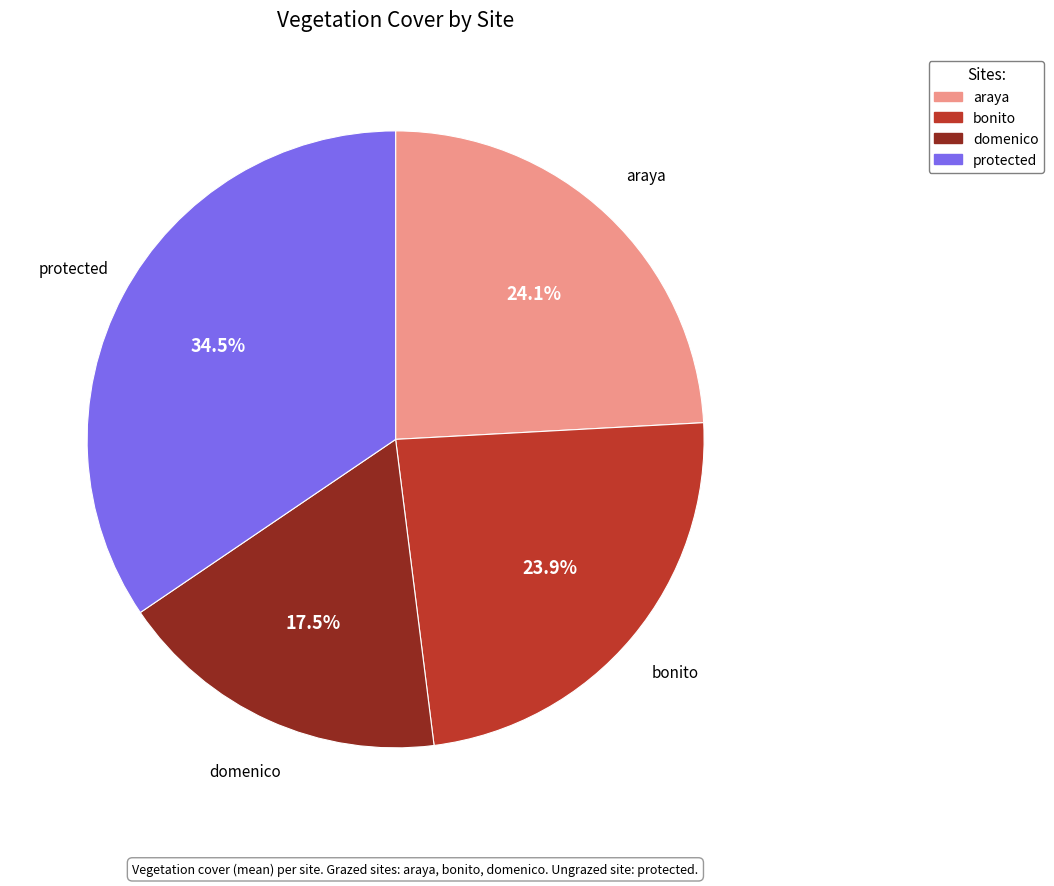

To the nearest percent, what percentage of the pie is araya?

24%